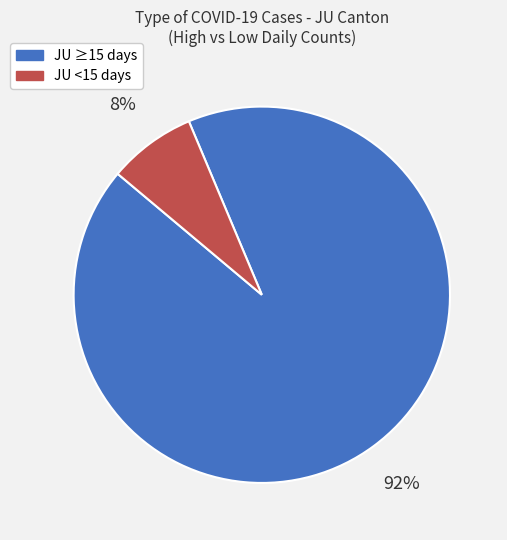

To the nearest percent, what is the average slice percentage?

50%